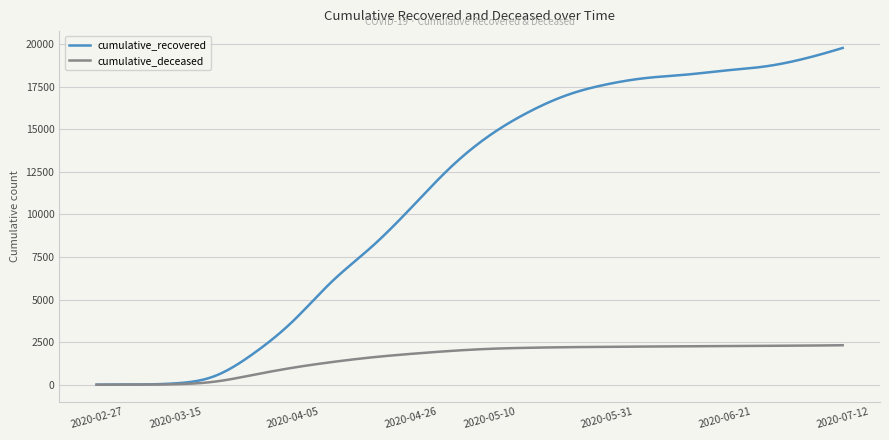

Which series has the largest total across all categories?

cumulative_recovered